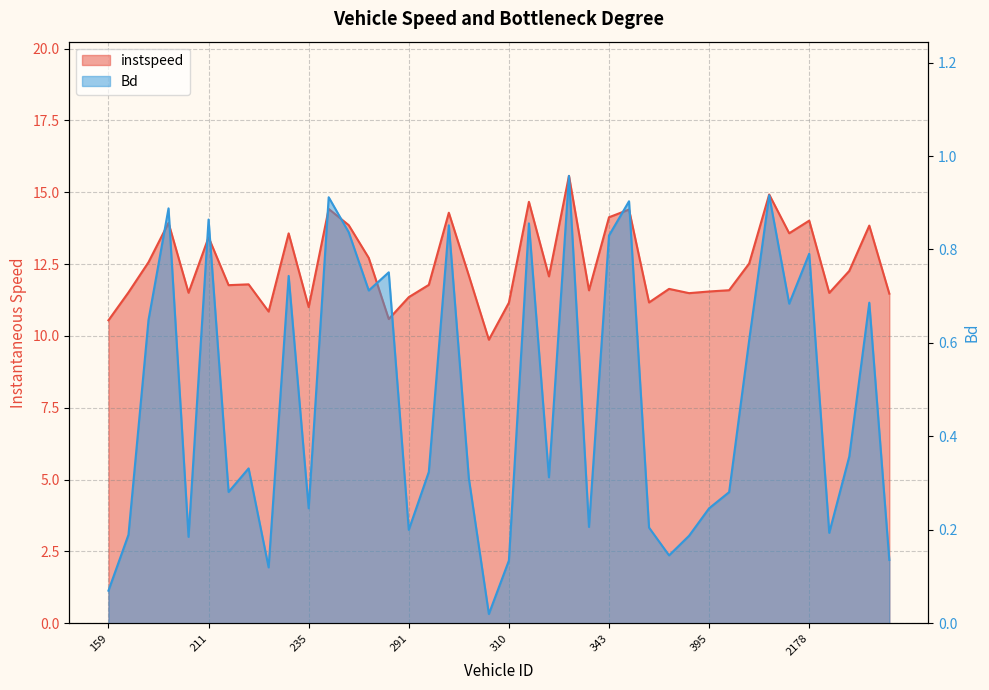

List the series in order of their overall mean, lowest first.

Bd, instspeed